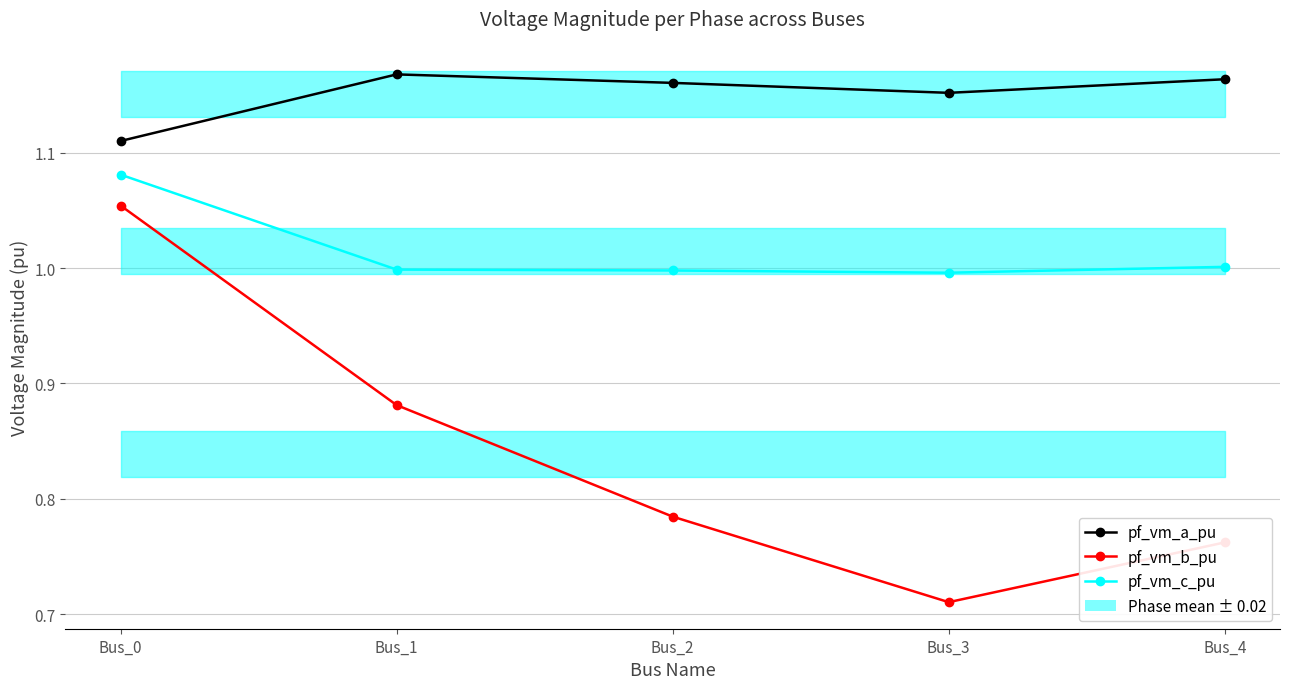

In pf_vm_b_pu, how many points are lower than both neighbors (excluding endpoints)?

1